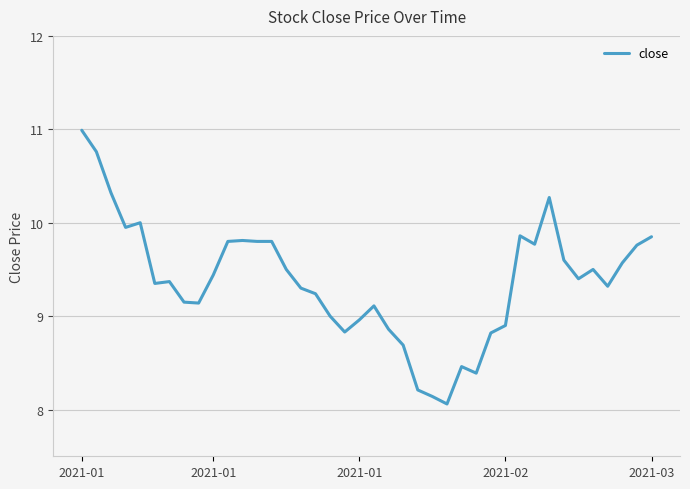

How many lines are shown in the chart?

1